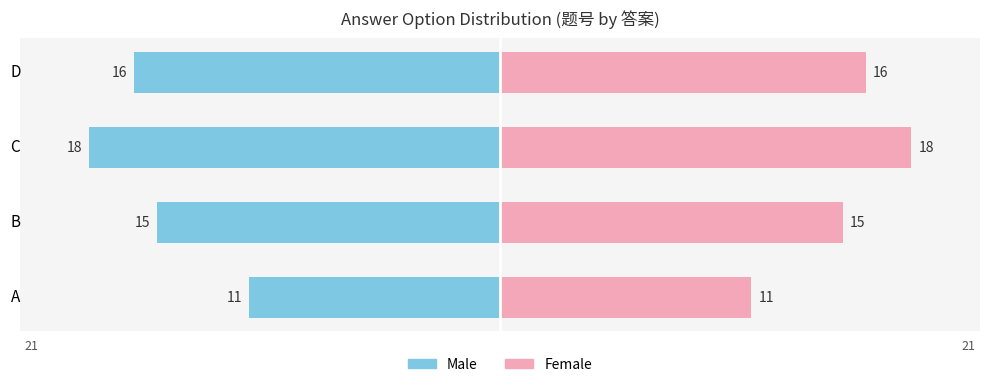

Which series has the largest total across all categories?

Female